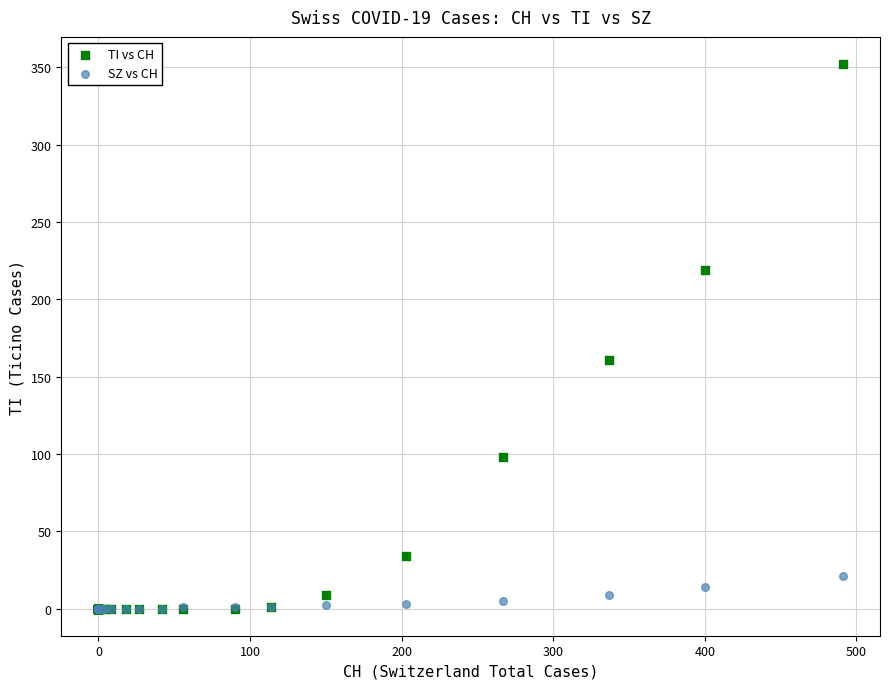

In the TI vs CH series, what Y value is closest to 176?

161